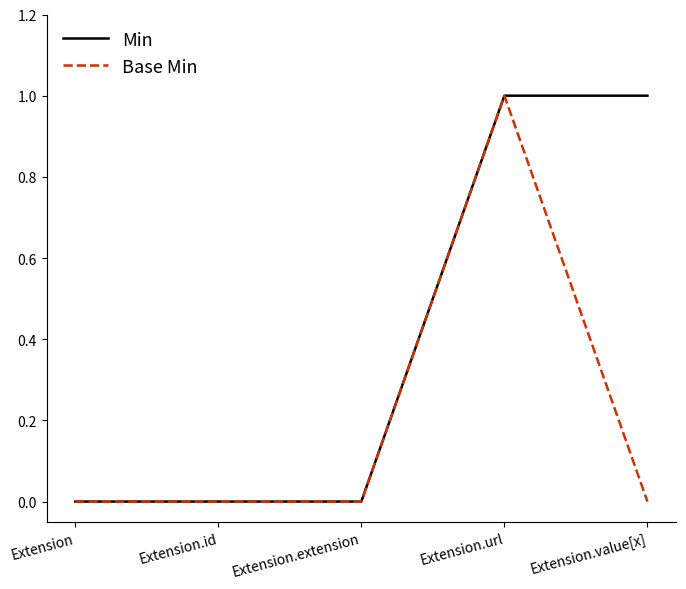

The Min series shows 1 at Extension.url. True or false?

True